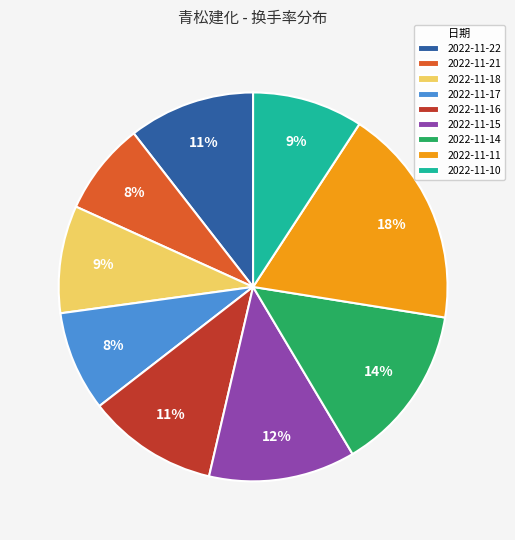

Is the sum of 2022-11-22 and 2022-11-14 greater than half?

No